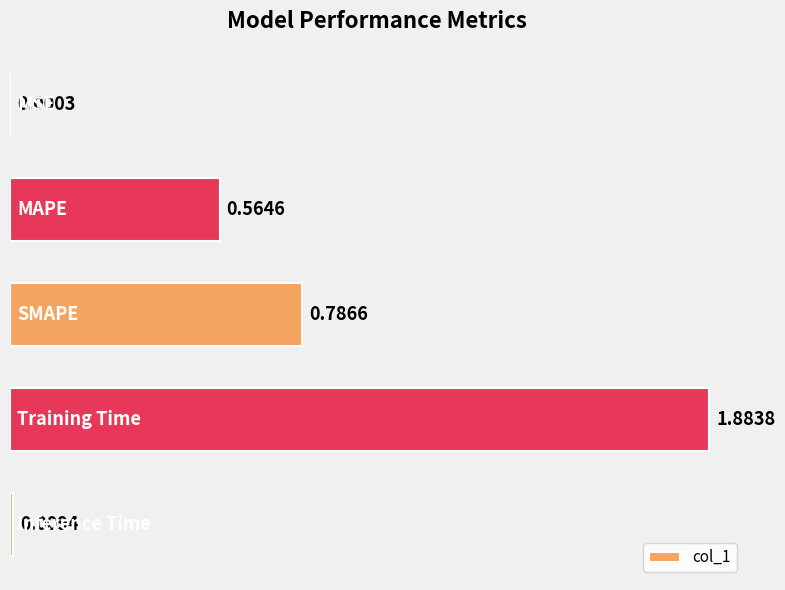

What is the sum of all values?

3.2